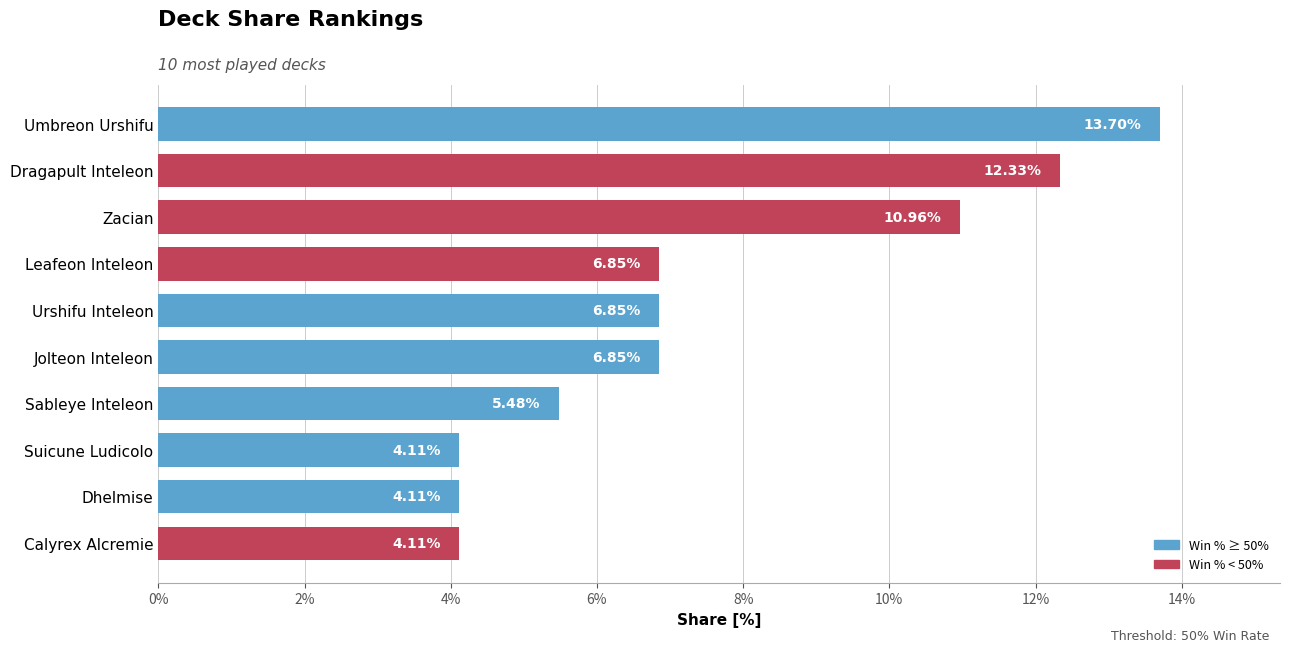

Between Leafeon Inteleon and Umbreon Urshifu, which is larger?

Umbreon Urshifu